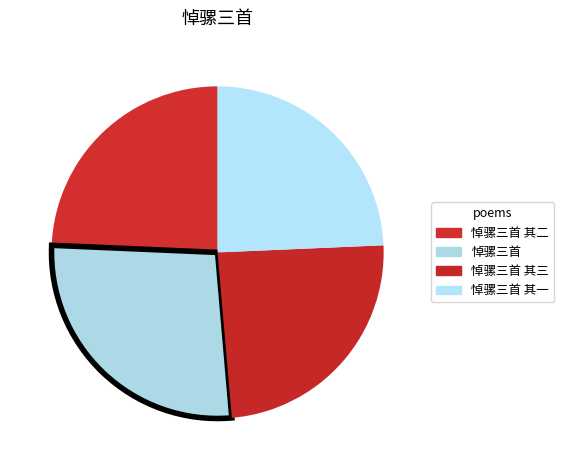

Count the number of slices in the pie.

4